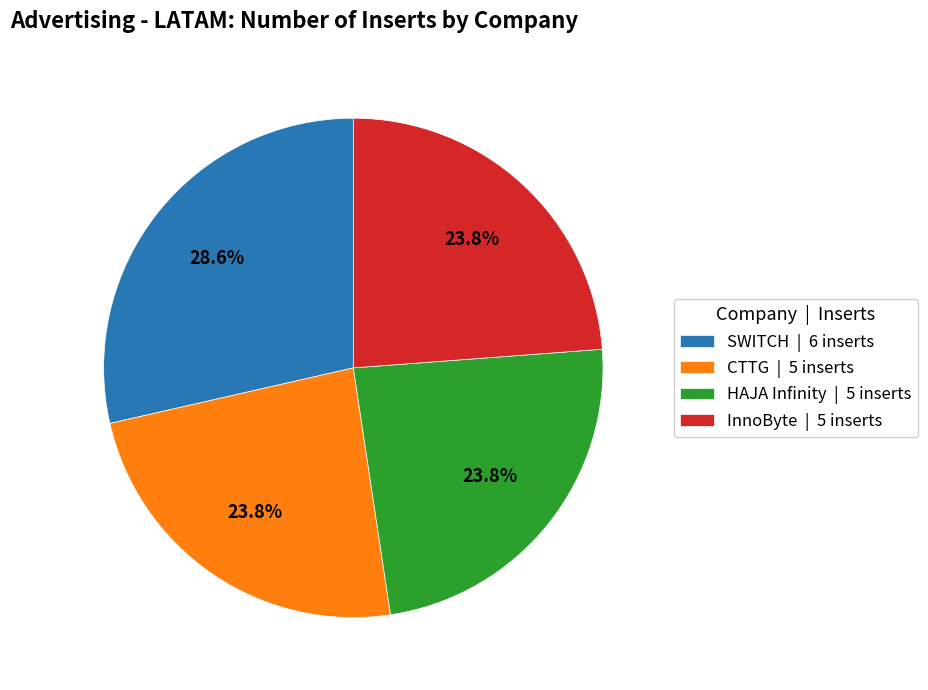

Combined, what portion of the pie is HAJA Infinity | 5 inserts and SWITCH | 6 inserts?

52.4%